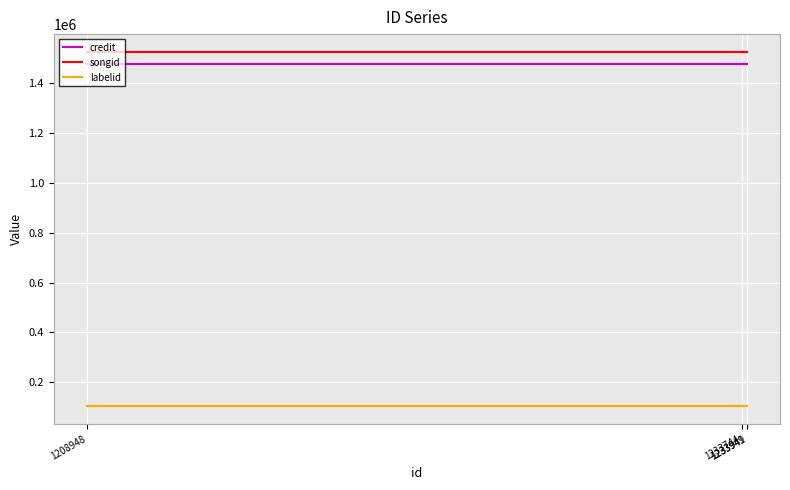

What is the label of the 1st point from the right?

1233949